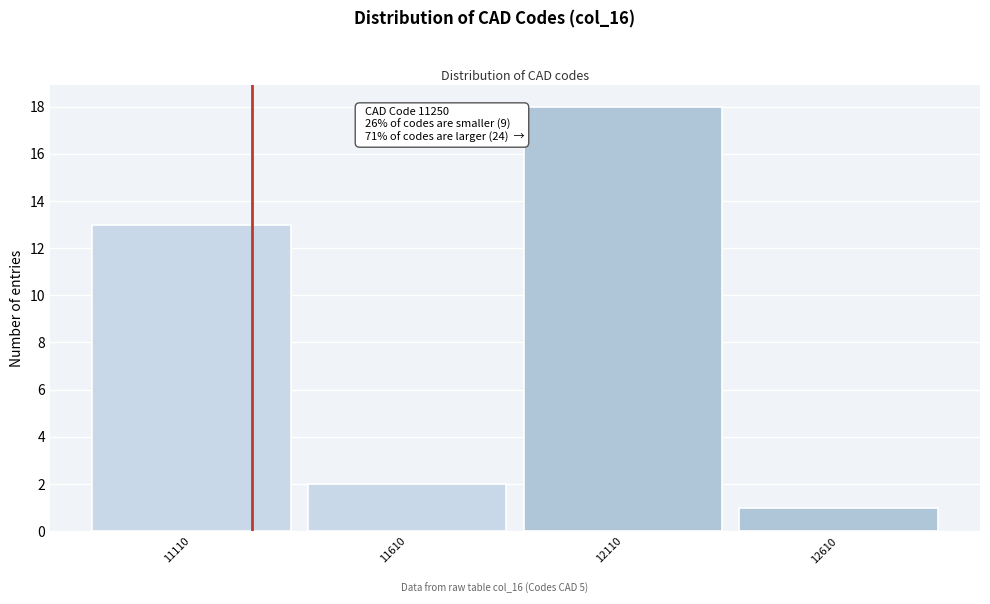

Which range on the x-axis has the tallest bar?

11860 to 12360